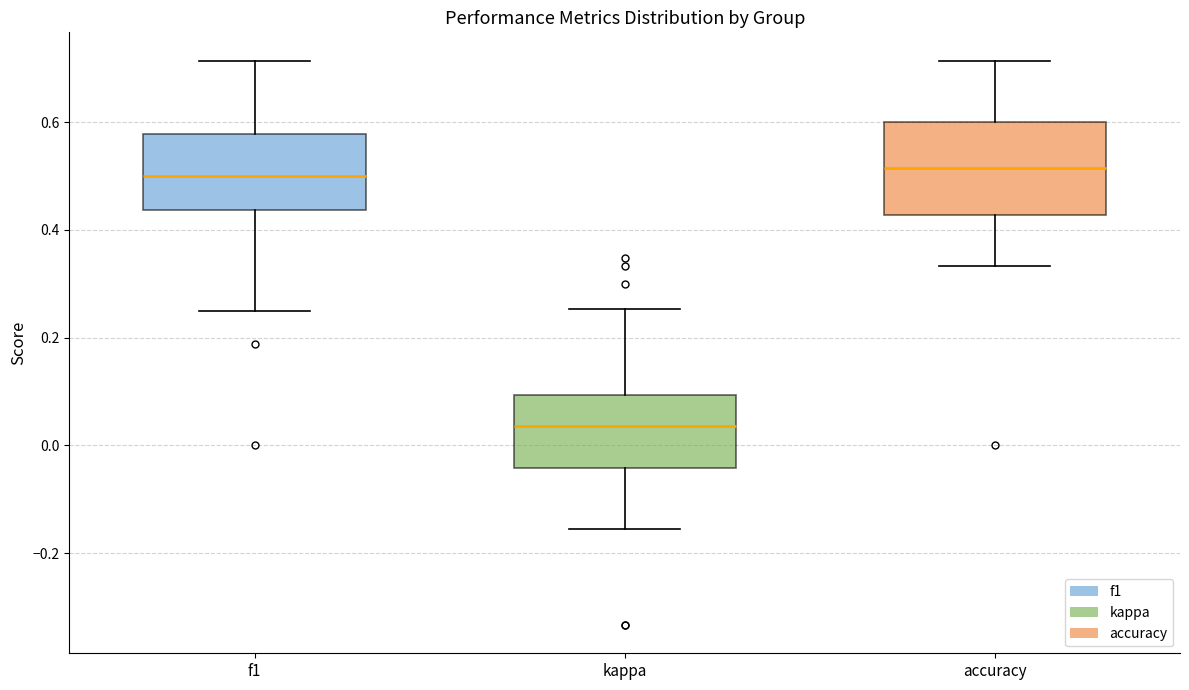

Reading left to right, read every box against the y-axis: the position of its median line, the range the box covers, and the ends of its whiskers. The values are not printed on the chart, so give them approximately, as read against the axis.

f1: median 0.50, box 0.44 to 0.58, whiskers 0.26 to 0.72
kappa: median 0.04, box -0.04 to 0.10, whiskers -0.16 to 0.26
accuracy: median 0.52, box 0.42 to 0.60, whiskers 0.34 to 0.72